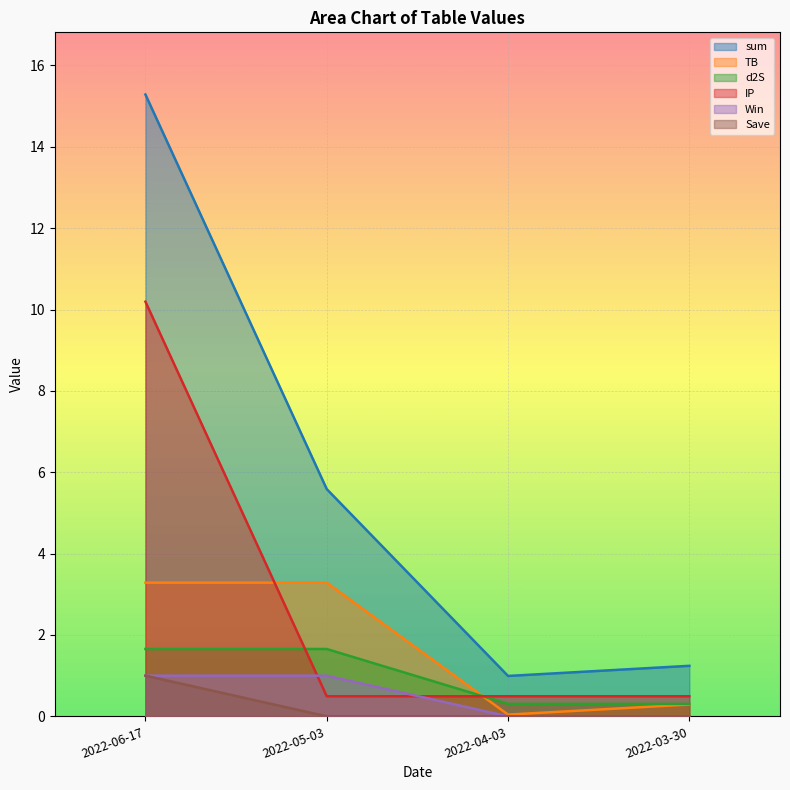

Reading left to right, what are all the values shown in this chart?

sum: 15.3	5.6	1.0	1.2
TB: 3.3	3.3	0.0	0.3
d2S: 1.7	1.7	0.3	0.3
IP: 10.2	0.5	0.5	0.5
Win: 1.0	1.0	0.0	0.0
Save: 1.0	0.0	0.0	0.0